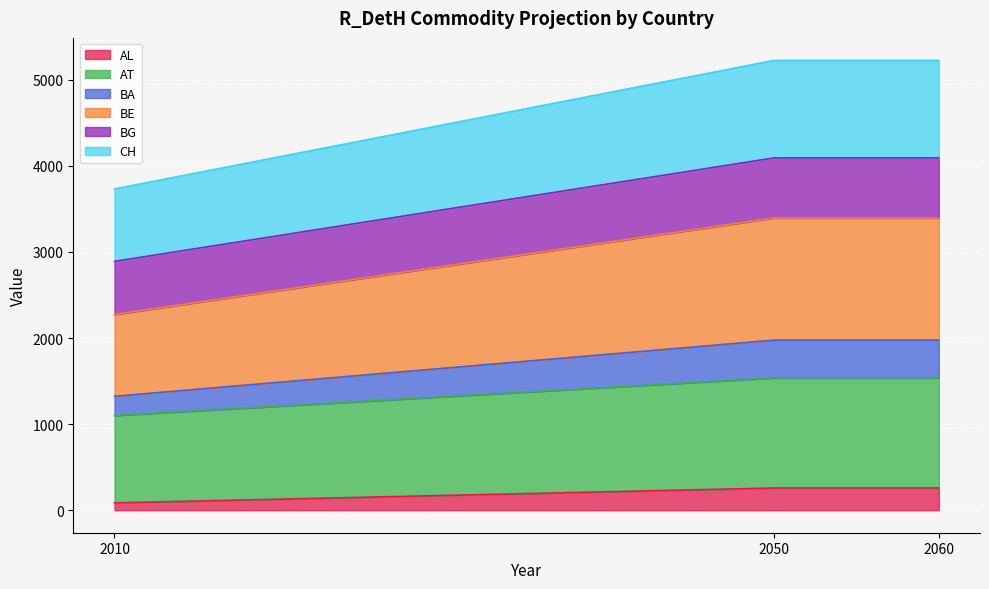

At which label does AL reach its minimum?

2010